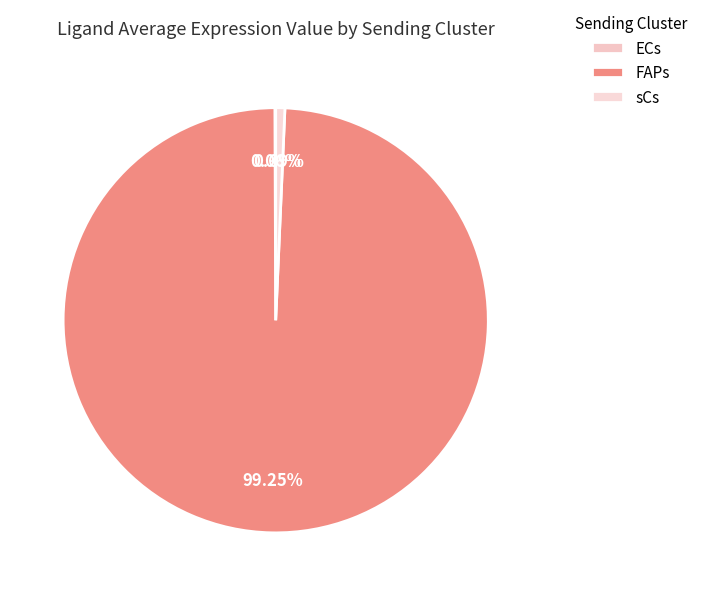

Is the sum of sCs and FAPs greater than half?

Yes